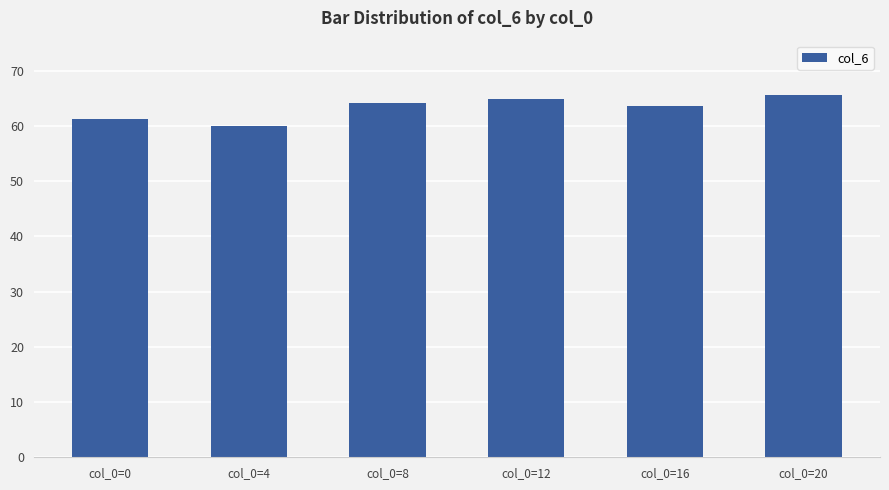

The chart shows a value of 64.2 at col_0=8. True or false?

True